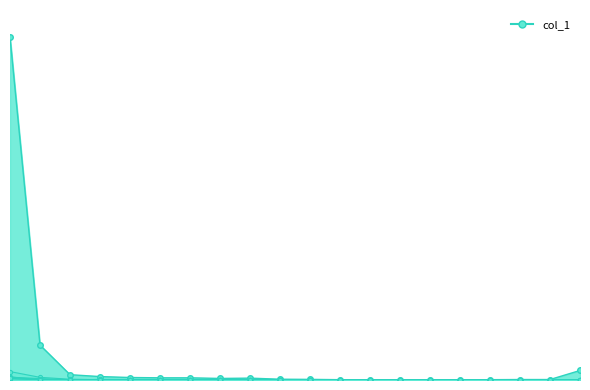

True or false: col_4 and col_1 intersect in this chart.

False